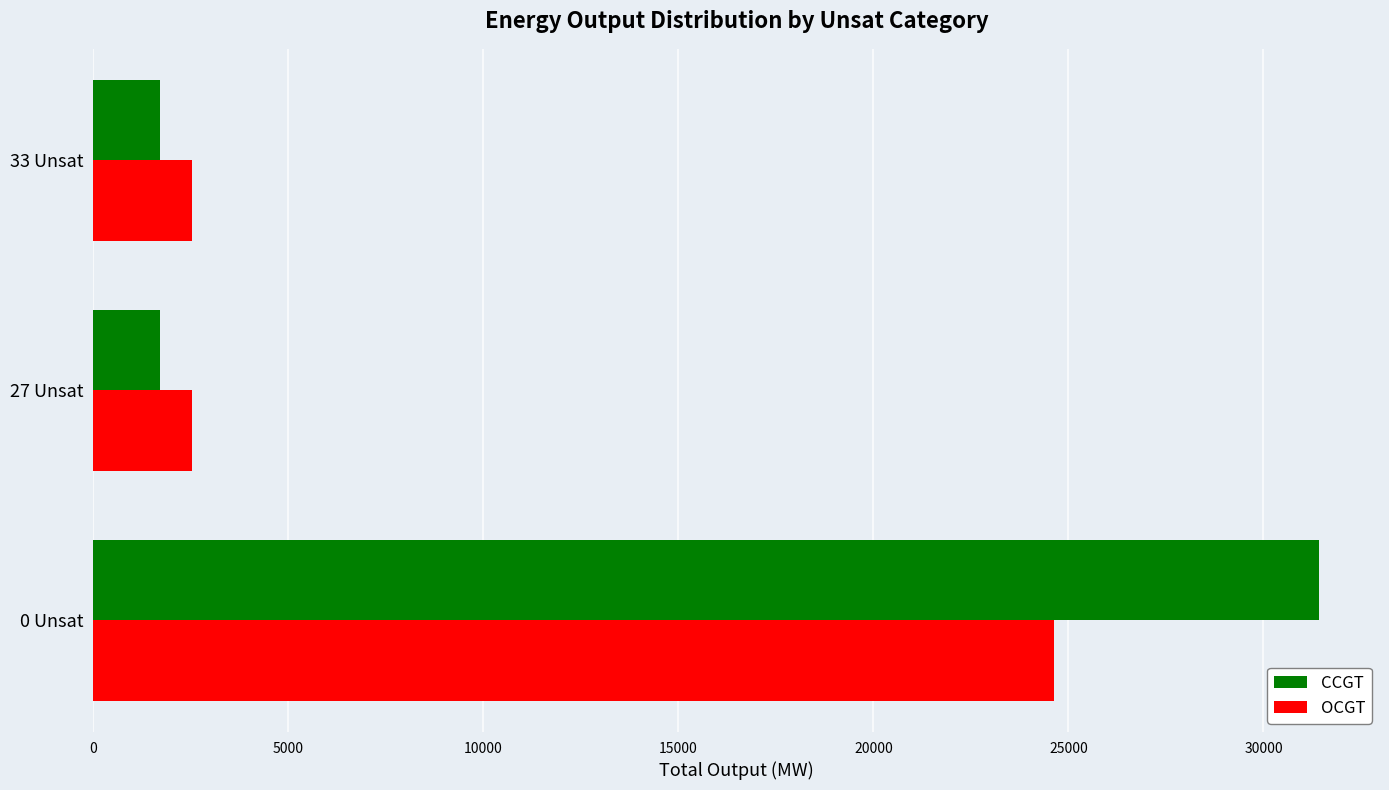

Is the value of OCGT at 27 Unsat greater than the value of CCGT at 33 Unsat?

Yes